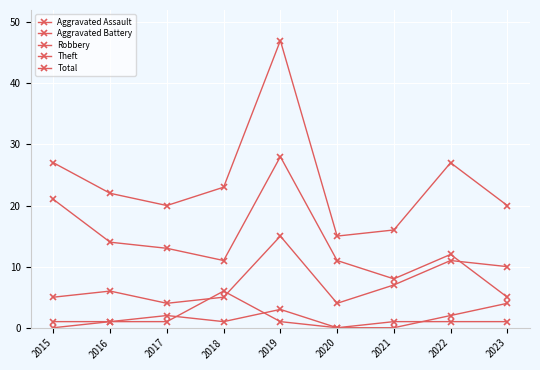

Which series has the largest range (max minus min)?

Total